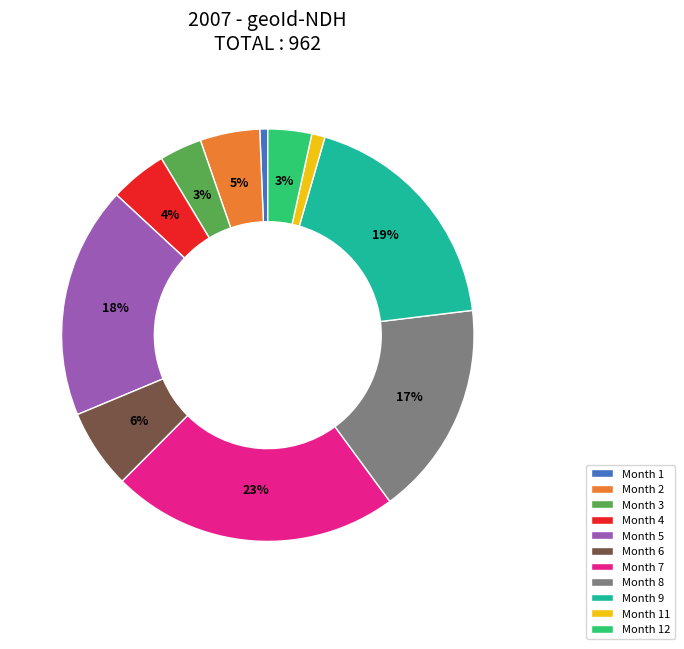

To the nearest percent, what is the combined percentage of Month 7 and Month 5?

41%